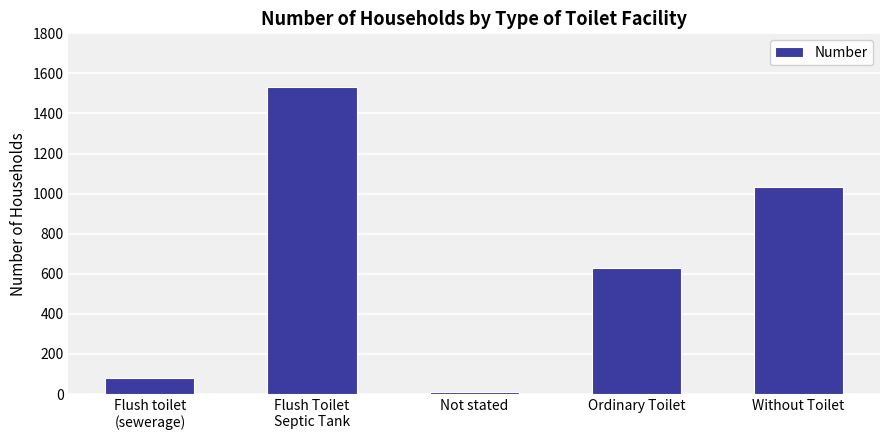

The chart shows a value of 142 at Flush toilet
(sewerage). True or false?

False